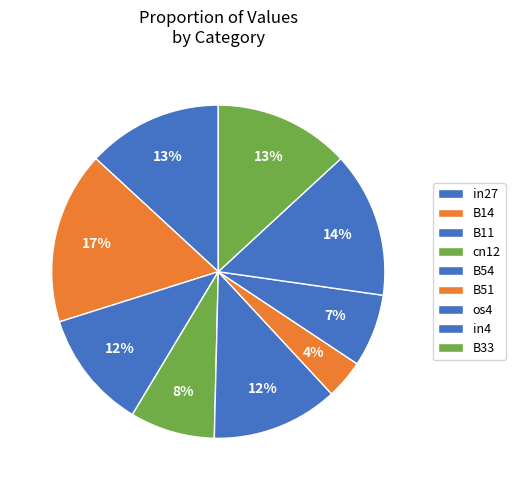

Is the sum of os4 and B51 greater than half?

No